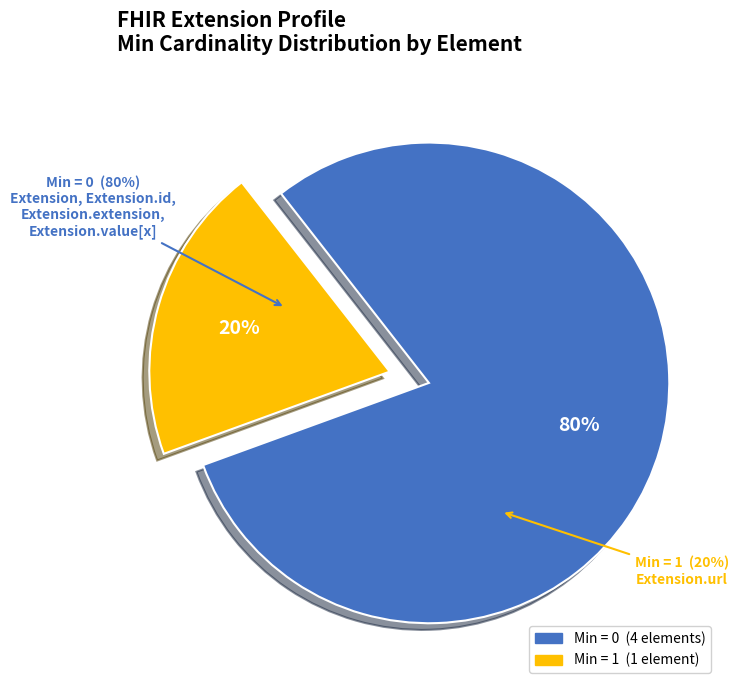

What is the majority slice?

Extension.url